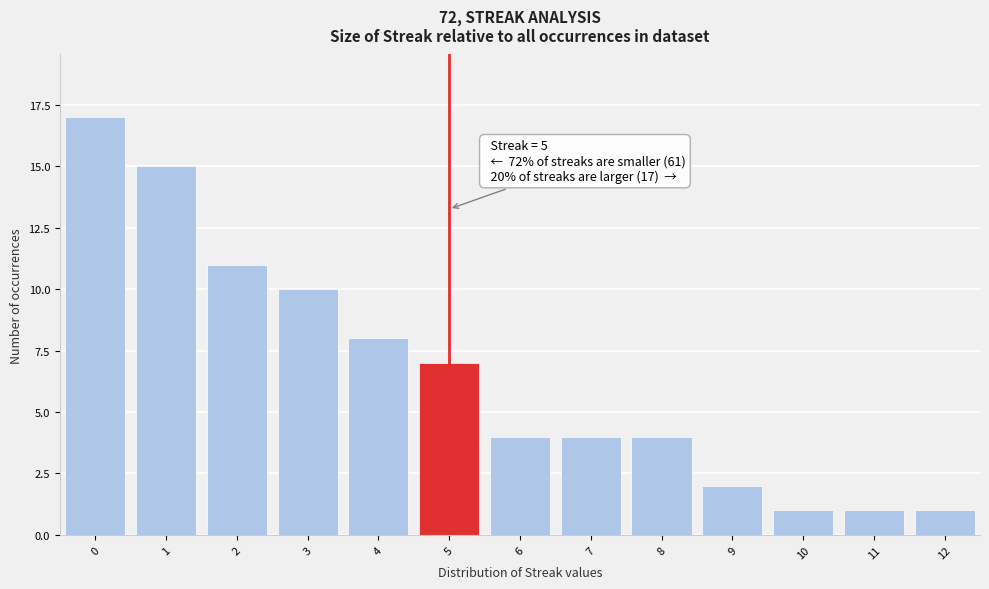

Over which range of the x-axis is the bar tallest?

-0.5 to 0.5